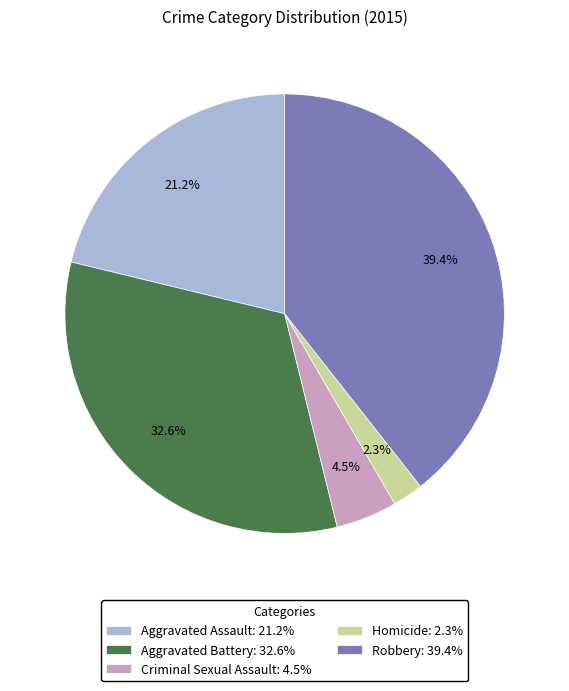

How many slices are in this pie chart?

5